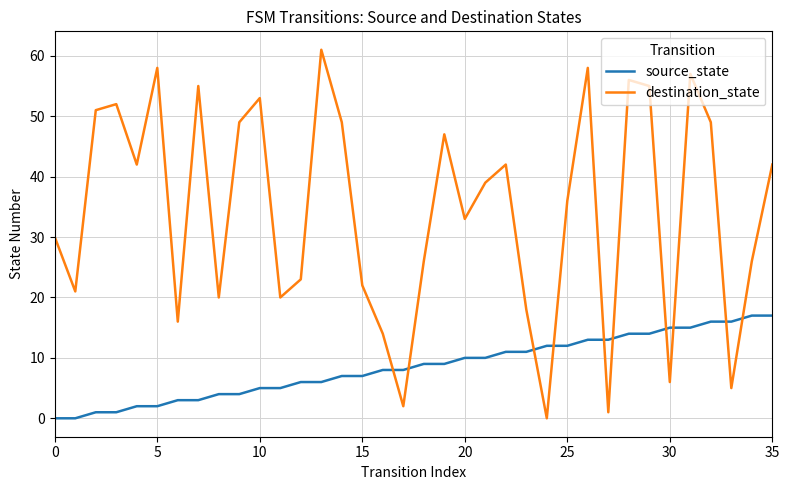

Rank the series by their maximum value, from highest to lowest.

destination_state, source_state